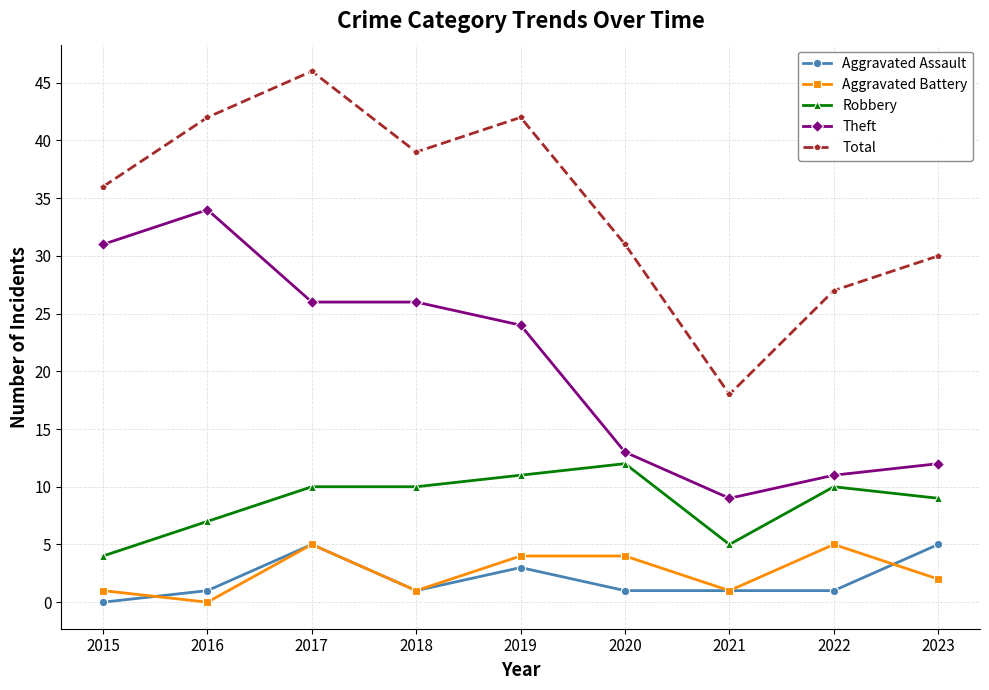

Is the value of Theft at 2023 greater than the value of Aggravated Battery at 2017?

Yes